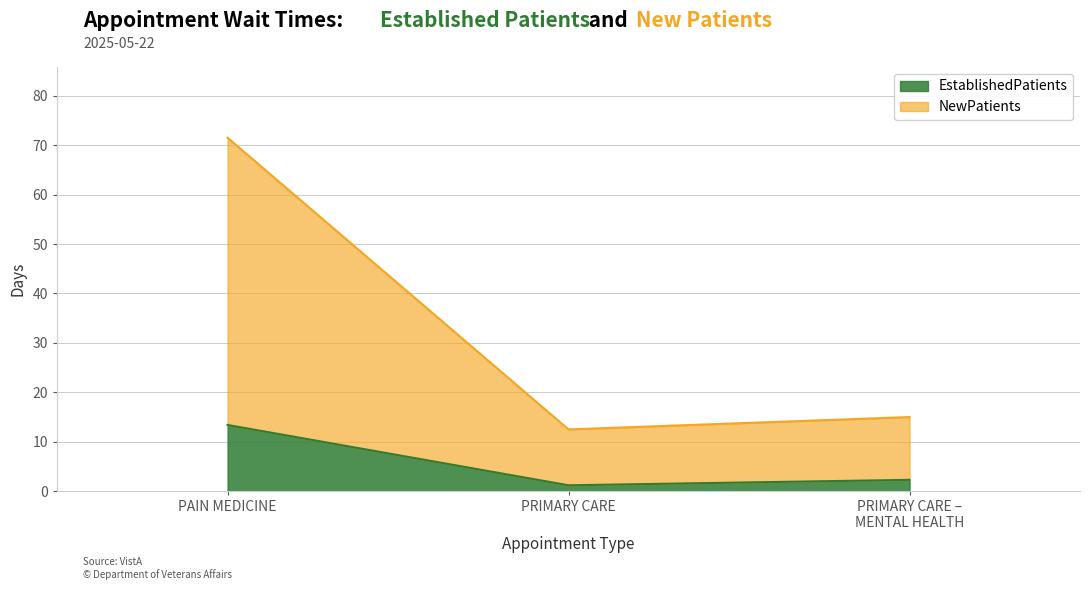

How many lines are shown in the chart?

2